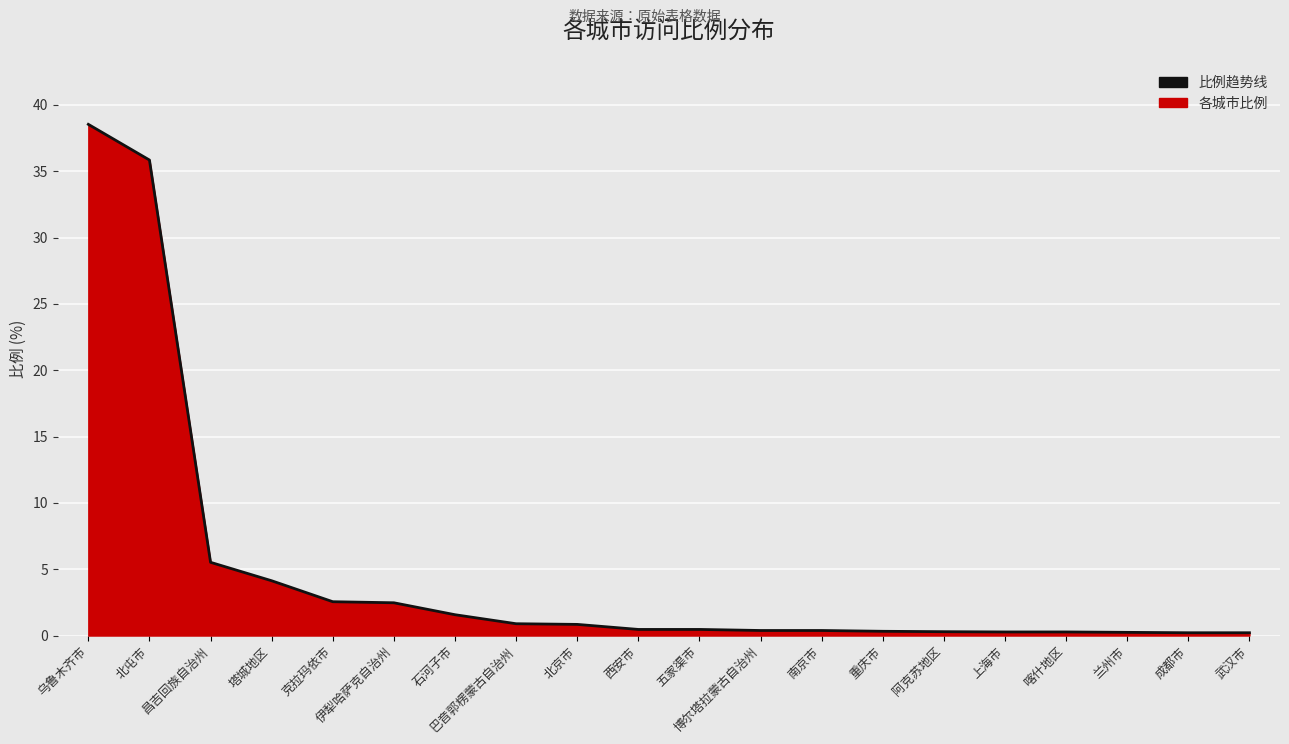

Count the number of categories in the chart.

20